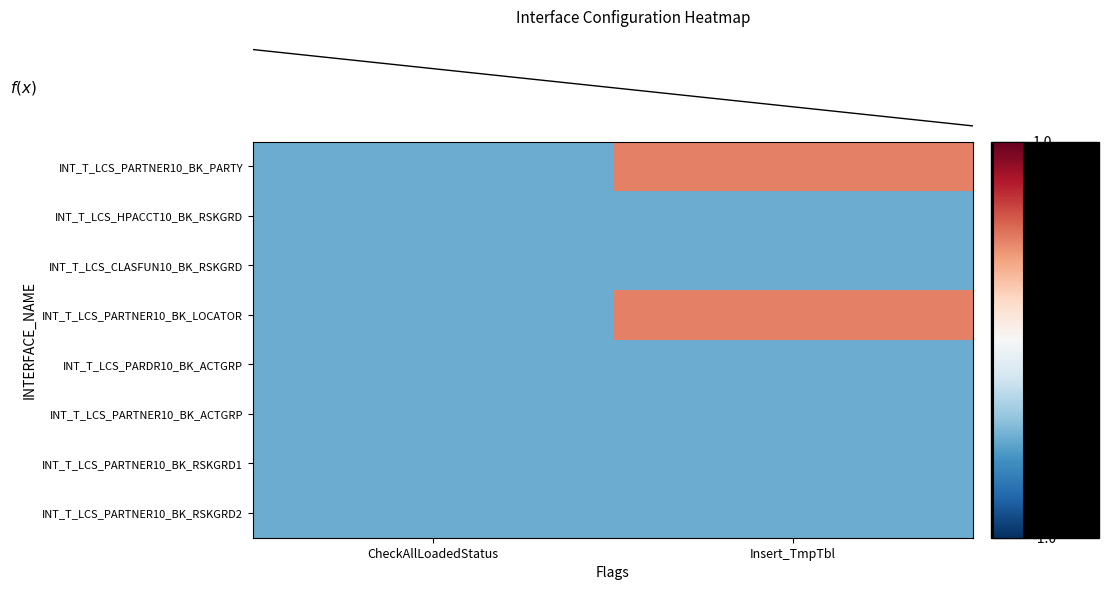

What is the total value across all series at Insert_TmpTbl?

-2.0